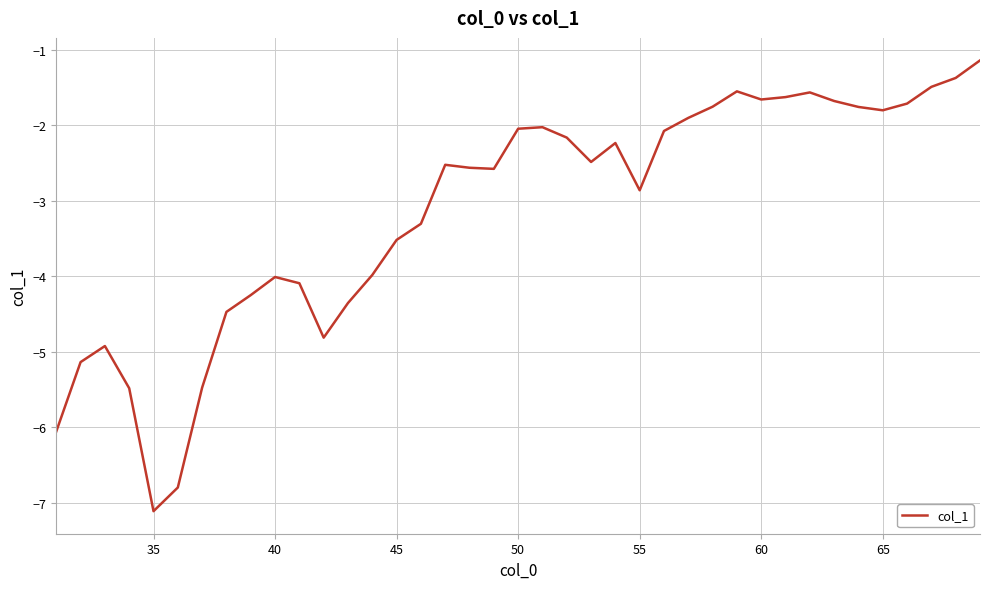

Does the chart display data point markers on the line(s)?

No